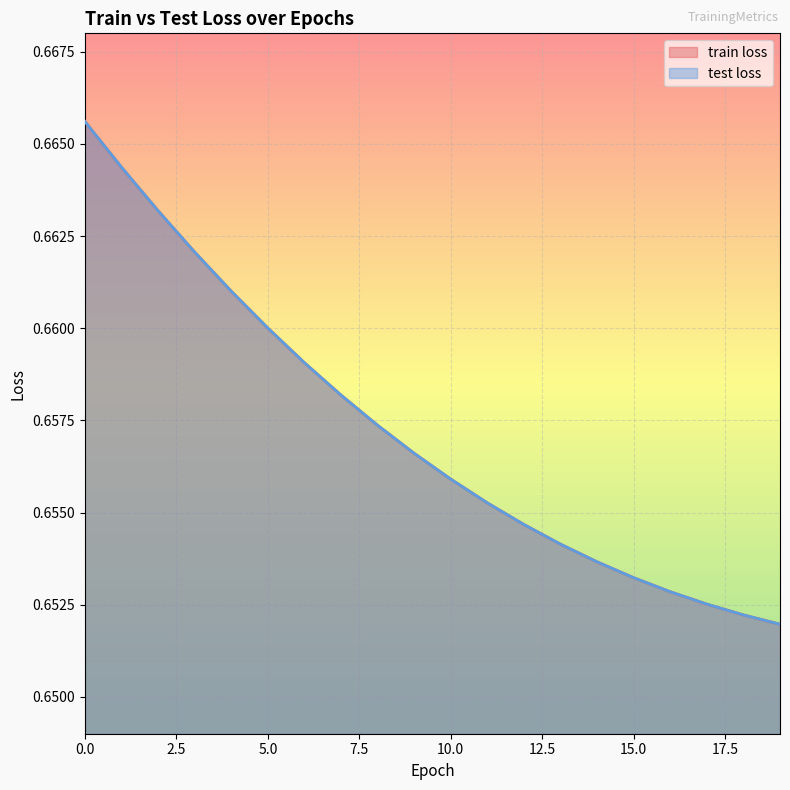

Which series changed the most between 2 and 11?

train loss